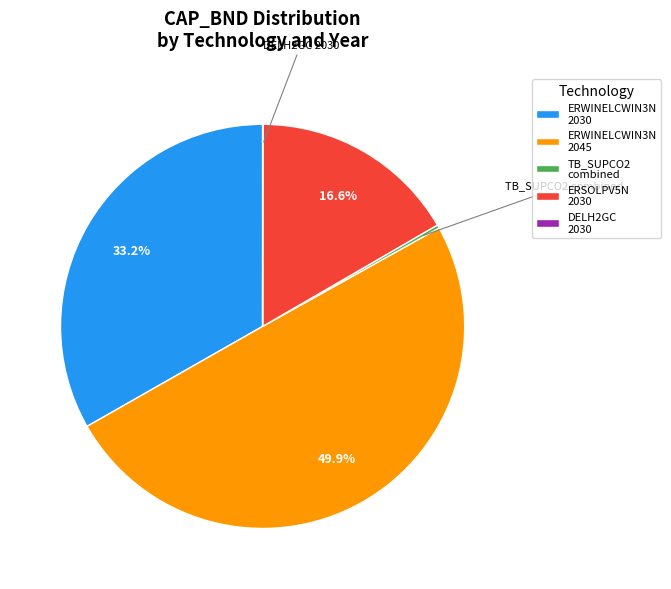

What is the largest slice in the pie chart?

ERWINELCWIN3N 2045